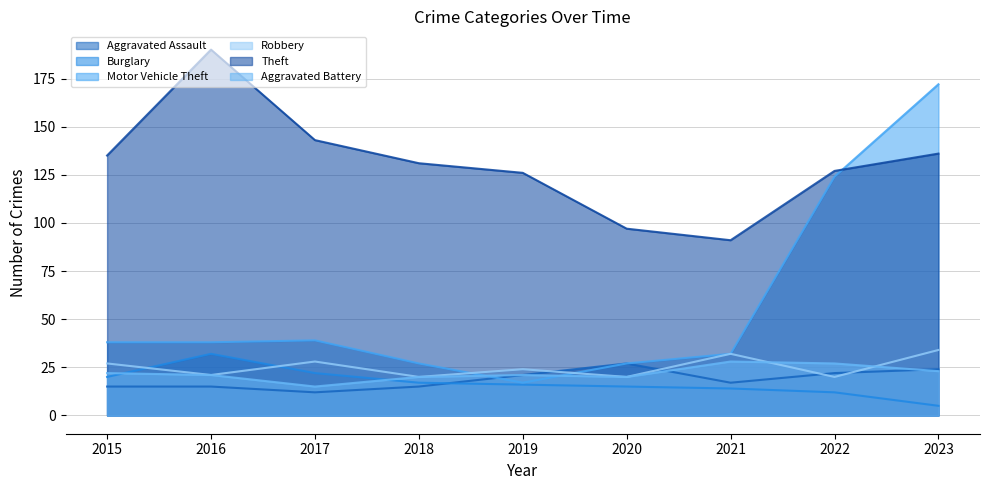

What is the sum of all Aggravated Battery values?

197